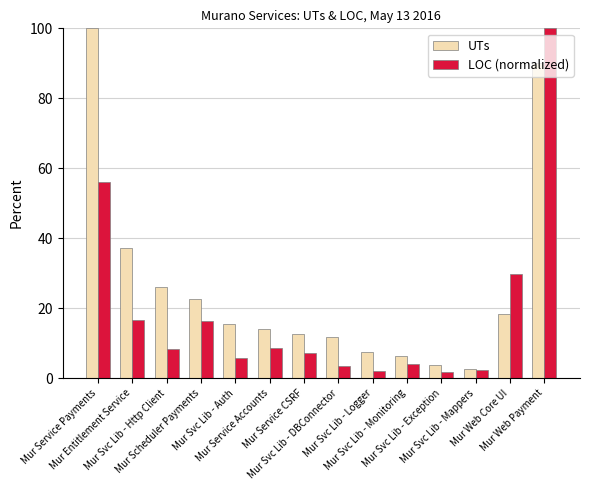

Rank the categories by UTs value from highest to lowest.

Mur Service Payments, Mur Web Payment, Mur Entitlement Service, Mur Svc Lib - Http Client, Mur Scheduler Payments, Mur Web Core UI, Mur Svc Lib - Auth, Mur Service Accounts, Mur Service CSRF, Mur Svc Lib - DBConnector, Mur Svc Lib - Logger, Mur Svc Lib - Monitoring, Mur Svc Lib - Exception, Mur Svc Lib - Mappers